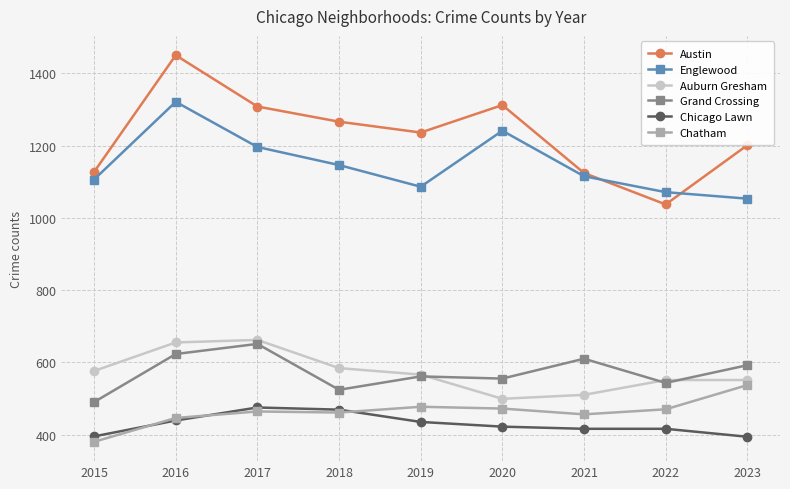

Which label corresponds to the largest value in the chart?

2016